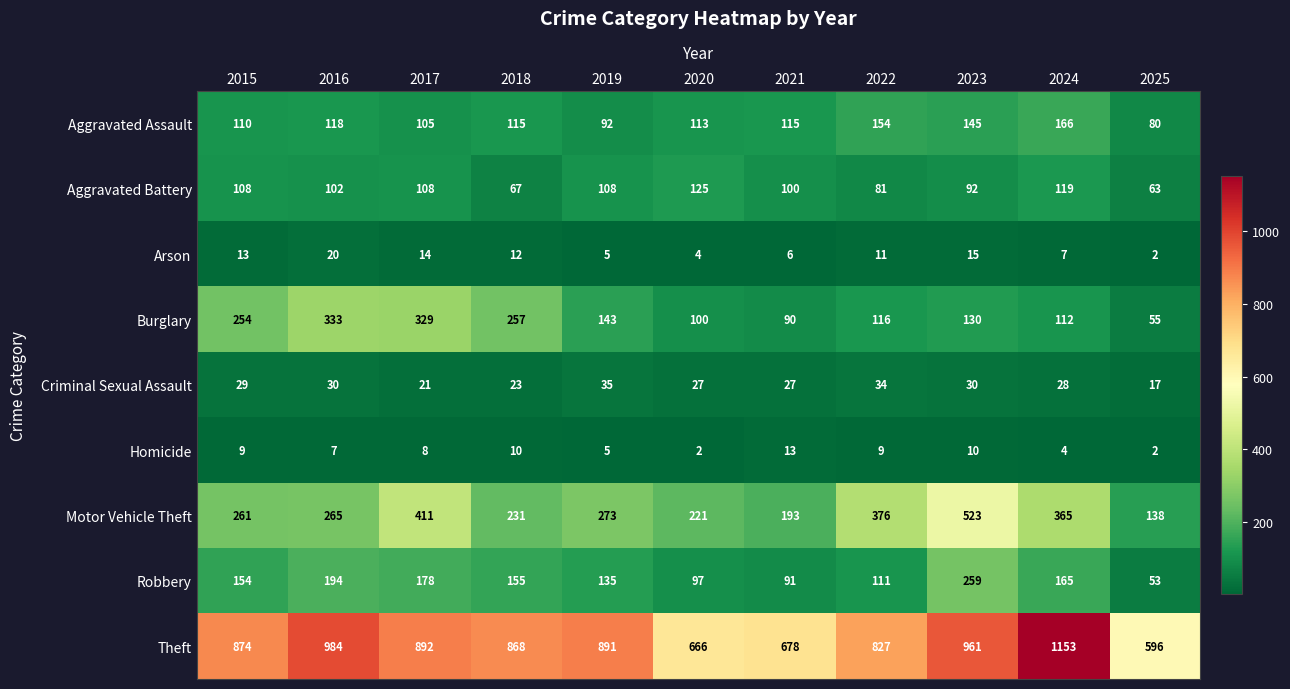

What is the average value of the Homicide series?

7